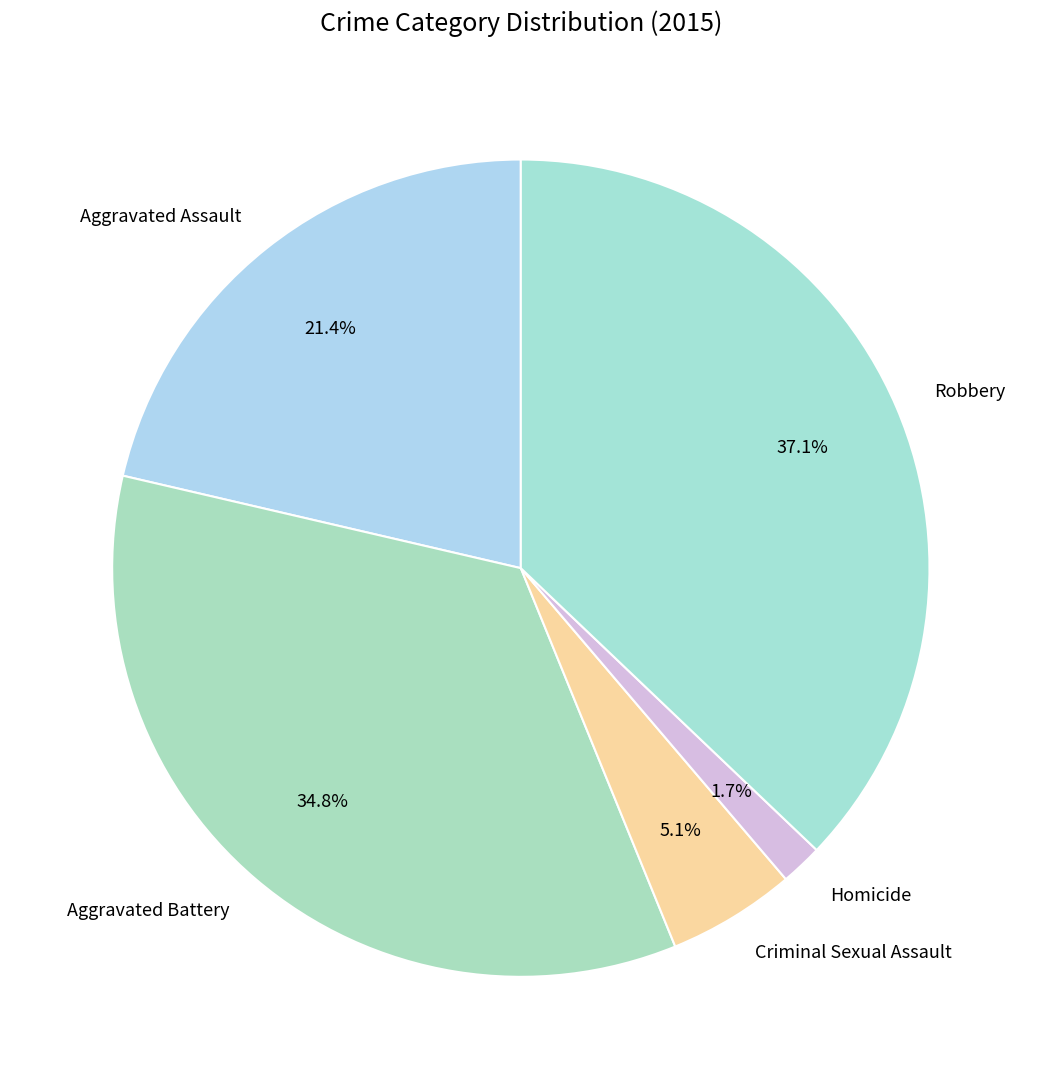

How many segments does this pie chart have?

5